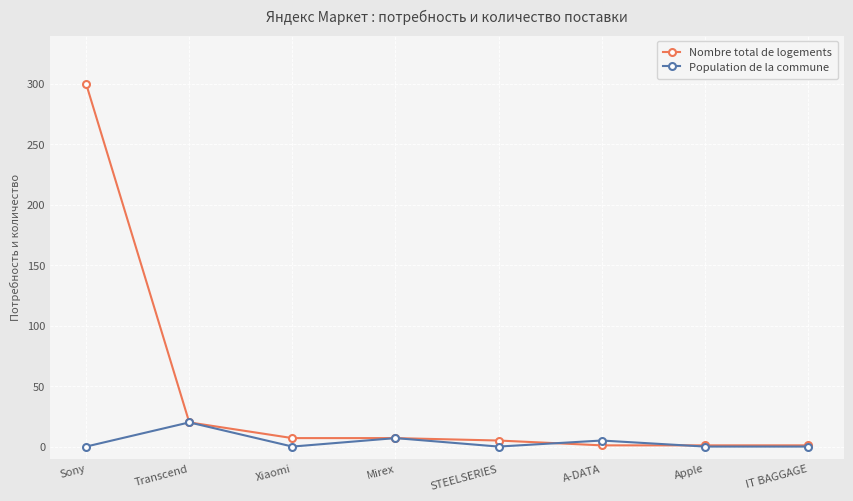

What is the label of the 8th point from the right?

Sony